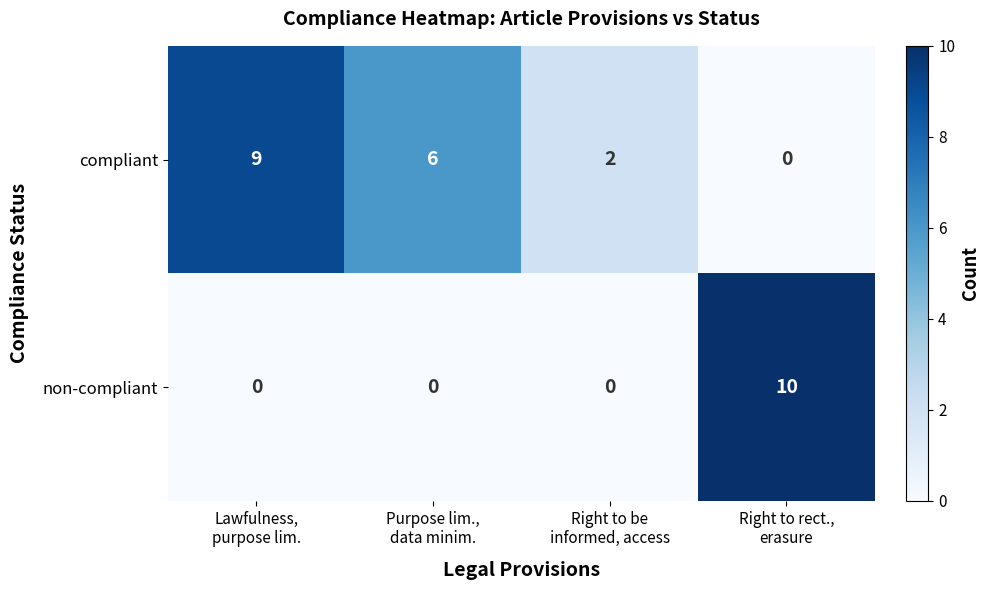

List the series in order of their peak value, lowest first.

compliant, non-compliant